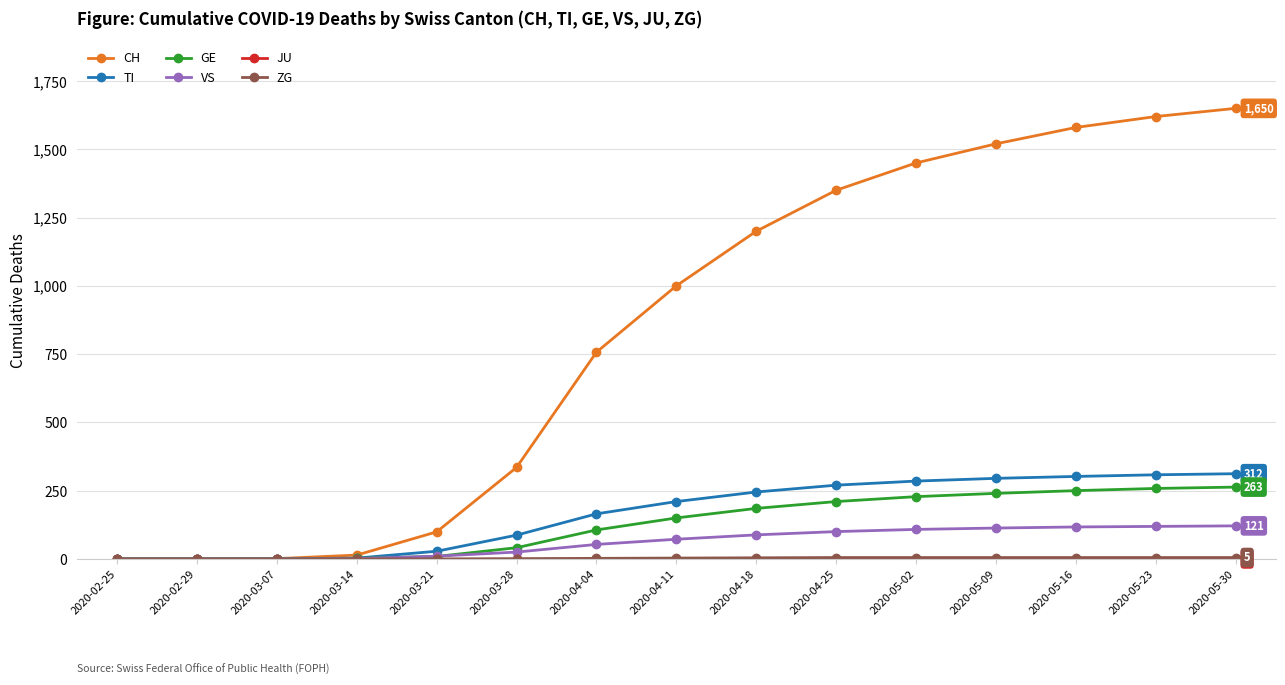

What is the label of the 4th point from the left?

2020-03-14